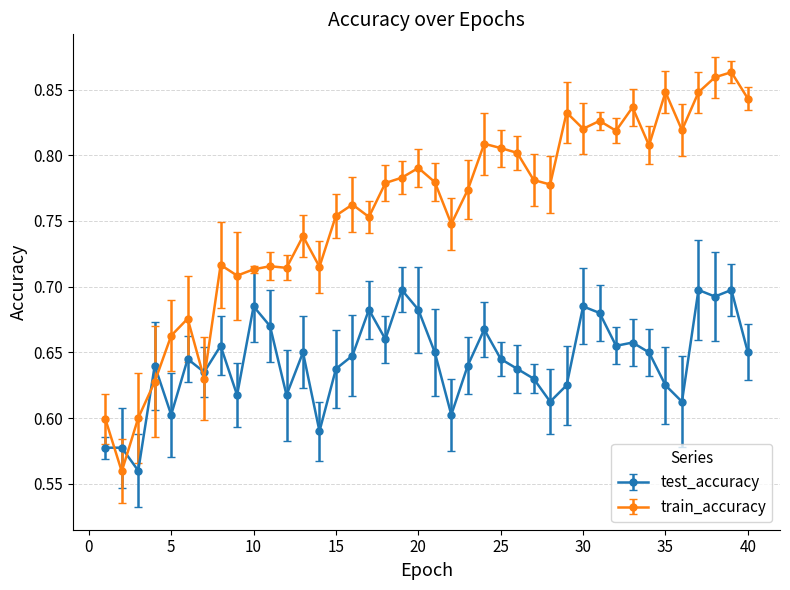

In train_accuracy, how many points are higher than both neighbors (excluding endpoints)?

12